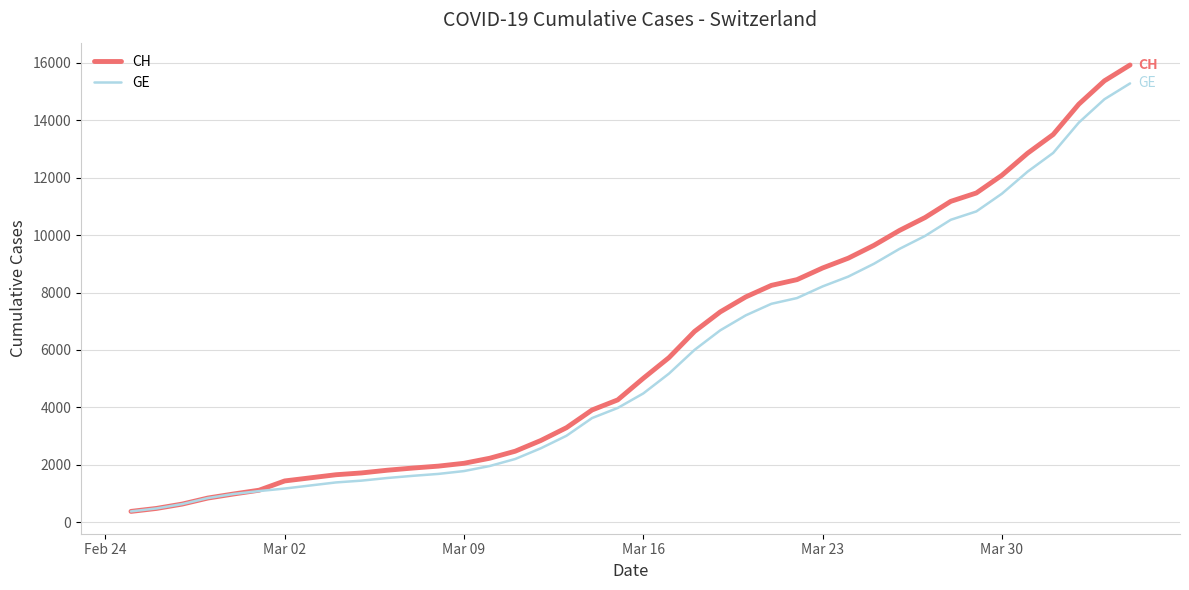

Which series has the largest range (max minus min)?

CH